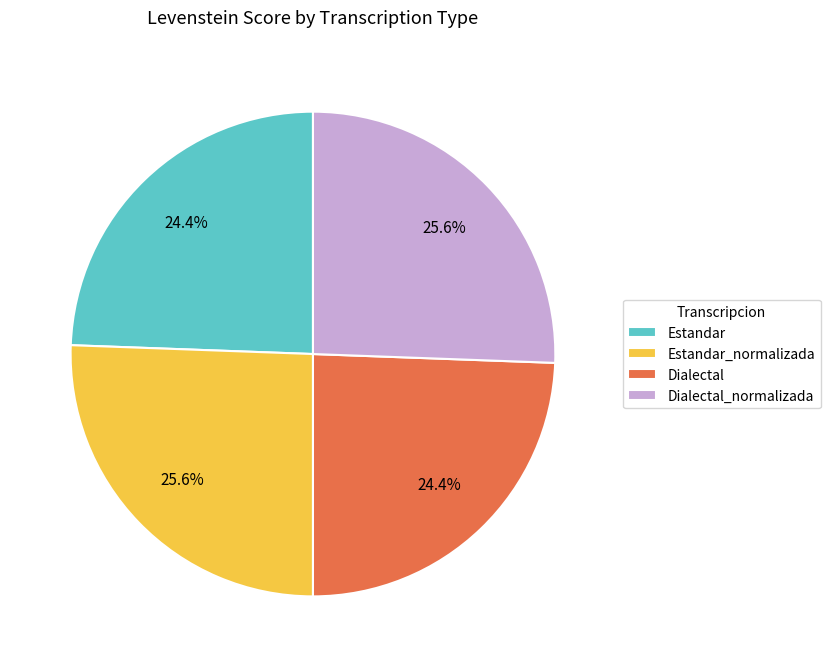

Does Estandar_normalizada account for over 50% of the chart?

No